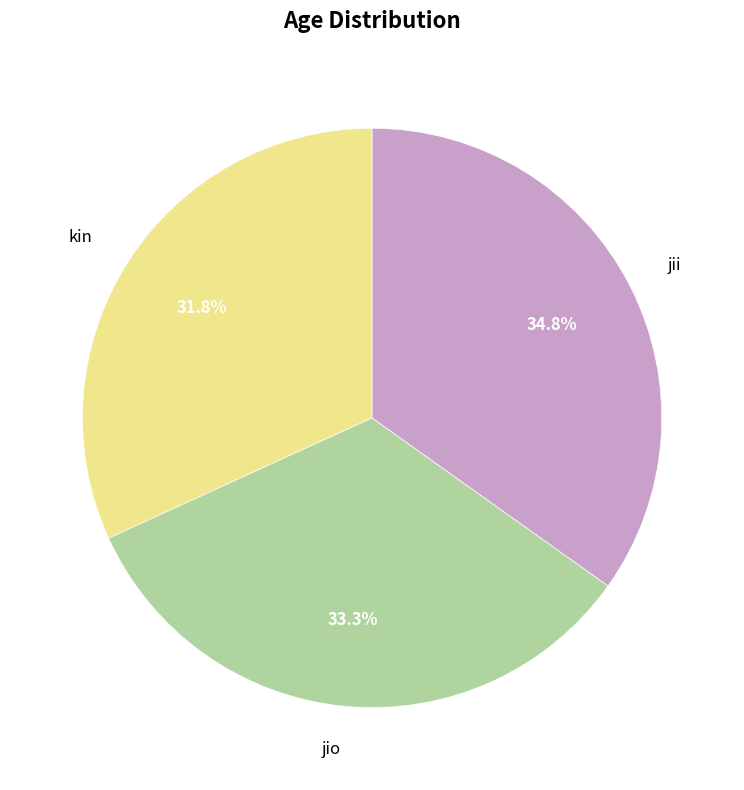

Does jio represent more than half of the total?

No